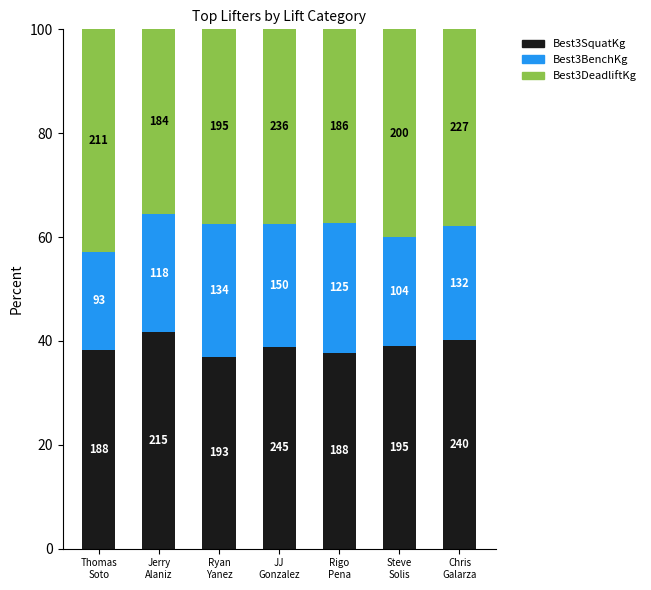

At Chris
Galarza, list the series in order from largest to smallest.

Best3SquatKg, Best3DeadliftKg, Best3BenchKg